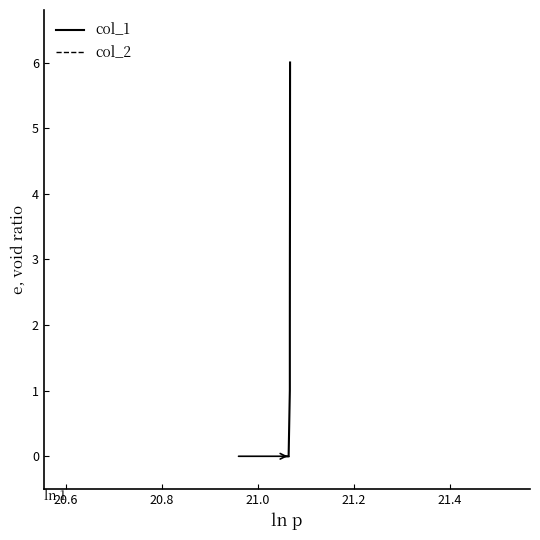

Which series has the largest total across all categories?

col_1